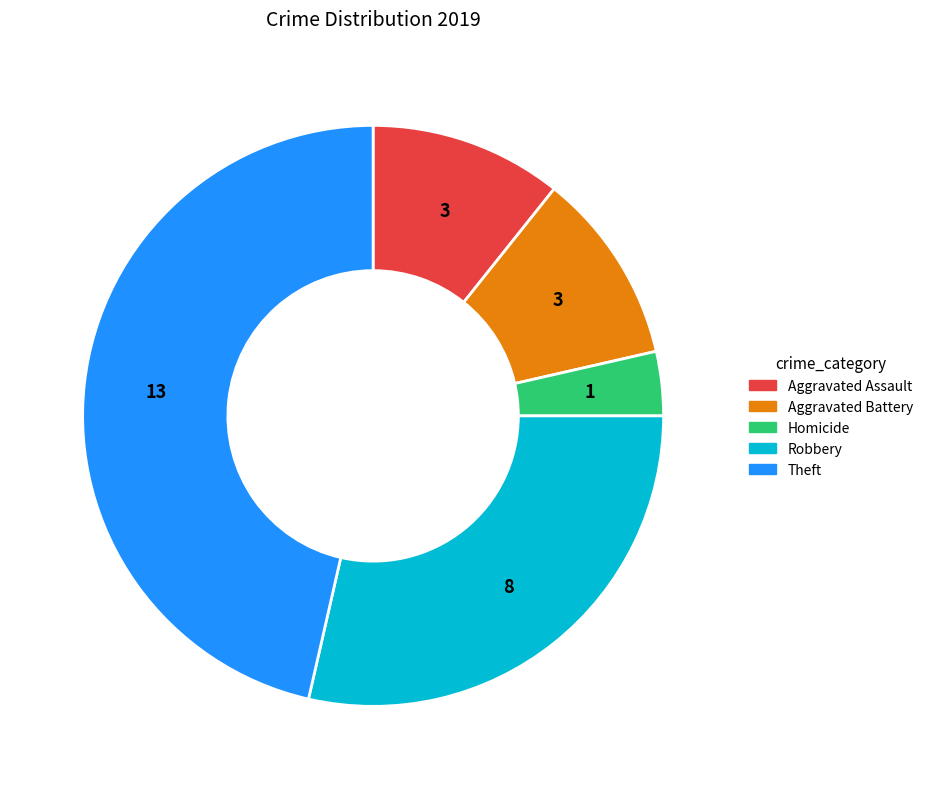

Approximately how many times larger is the value at Homicide compared to Aggravated Assault?

0.3